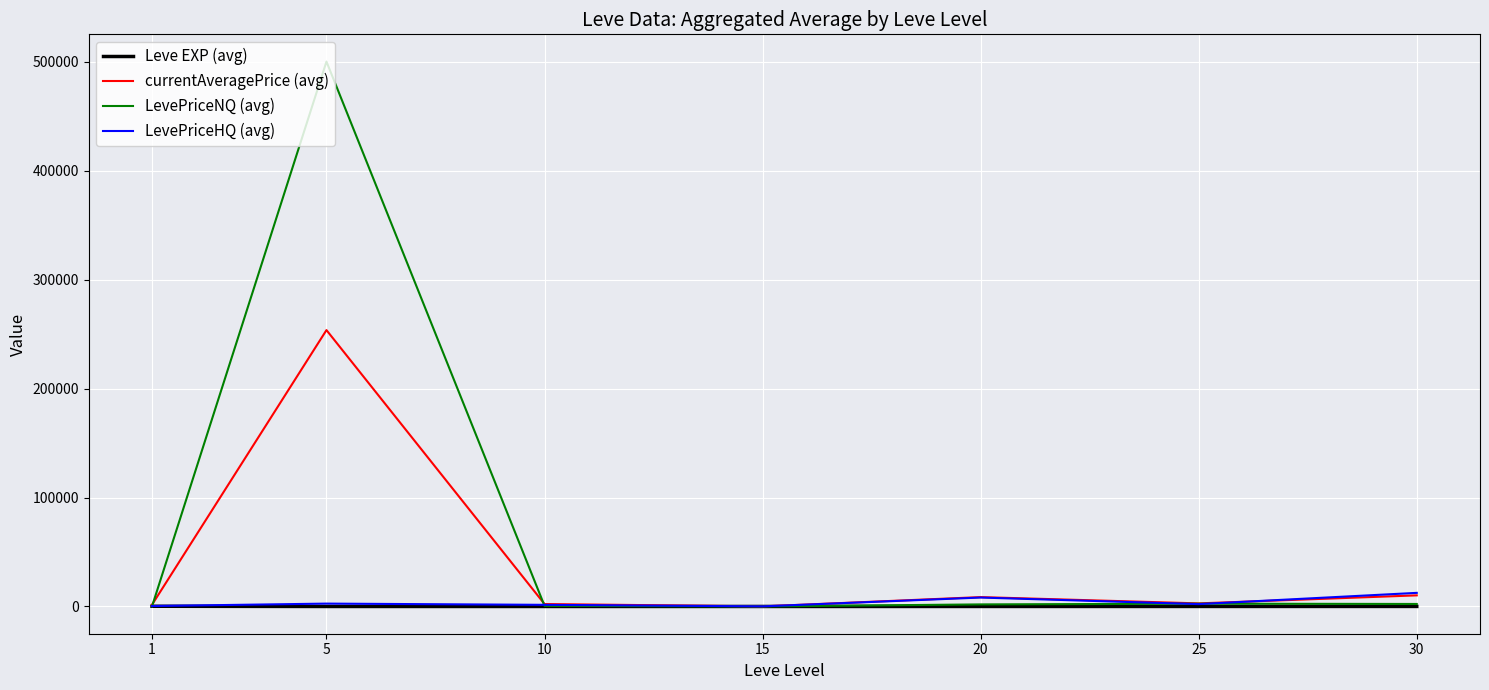

True or false: LevePriceNQ (avg) has more than 0 points higher than both neighbors.

True